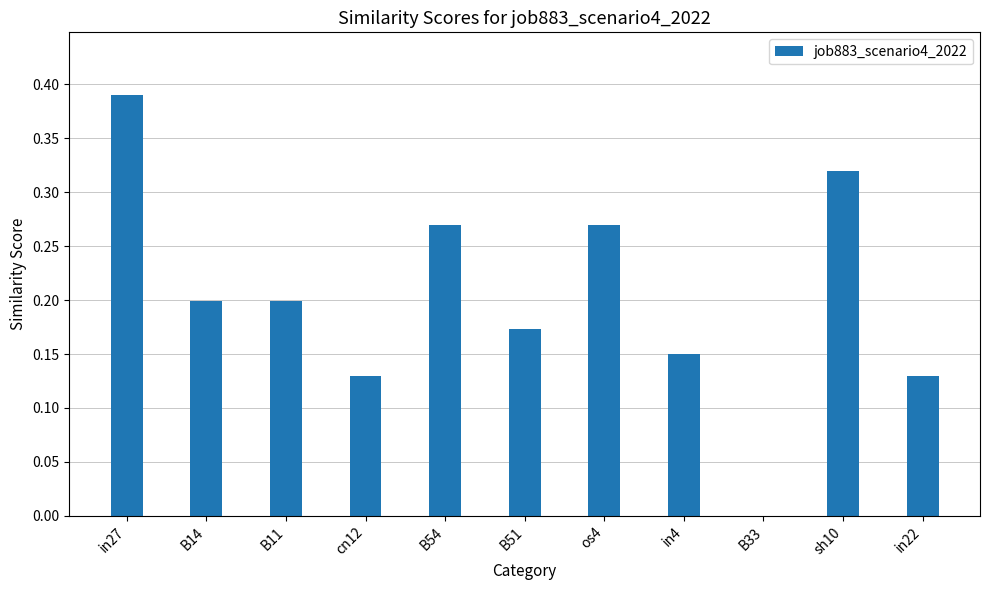

Which category has the highest value across all series?

in27